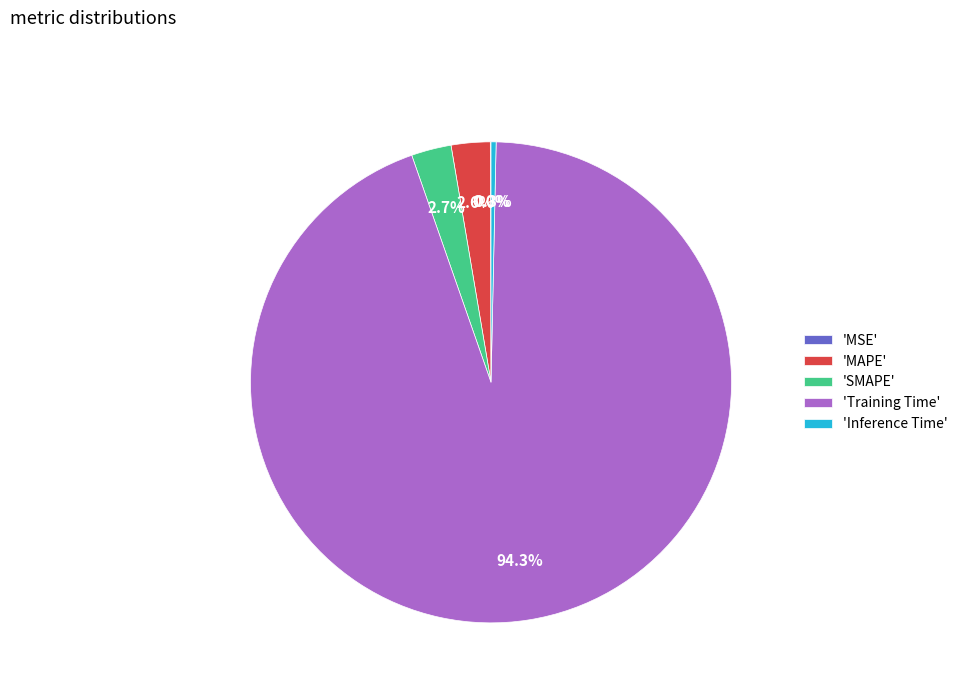

Is there any slice that represents more than half of the pie?

Yes